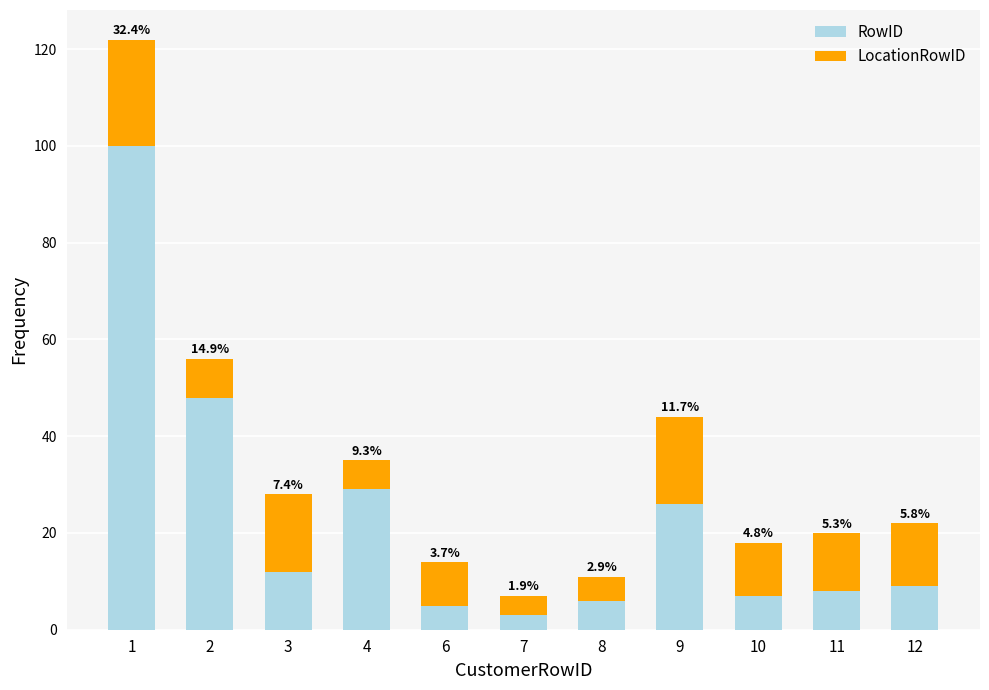

What are all the series names shown in the legend?

RowID, LocationRowID